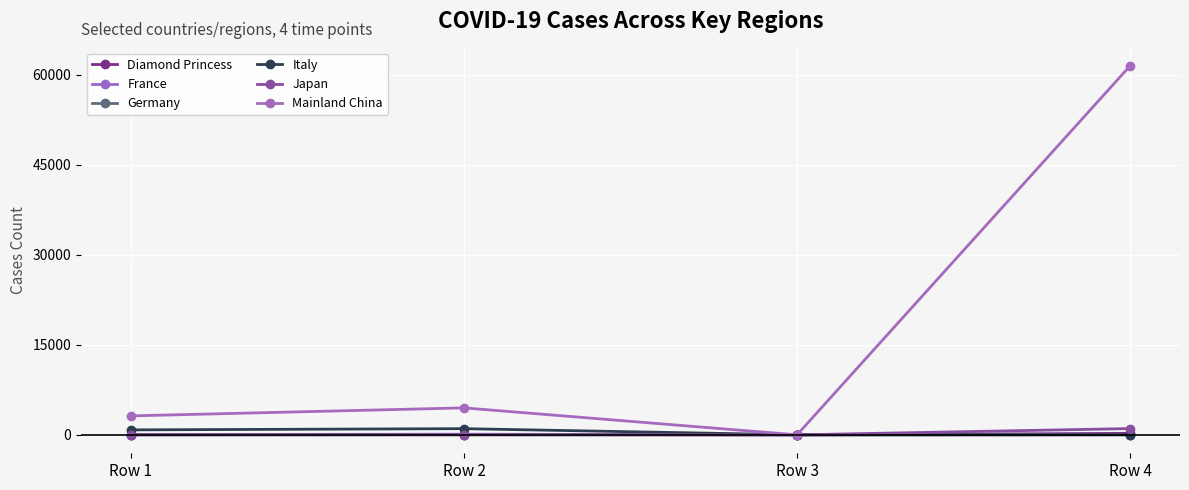

True or false: Japan and Mainland China intersect in this chart.

False